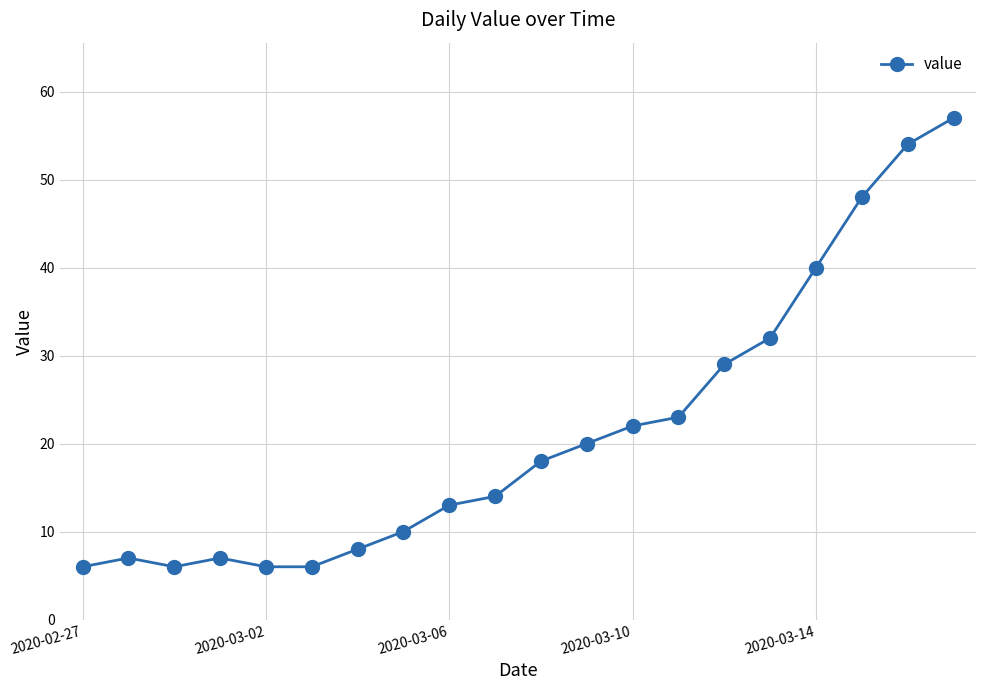

What is the difference between the second highest and second lowest values?

48